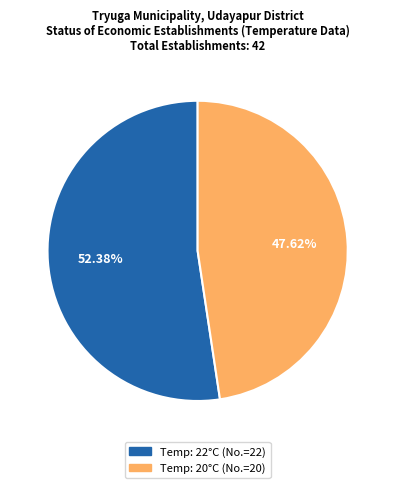

Is there a majority slice in this chart?

Yes